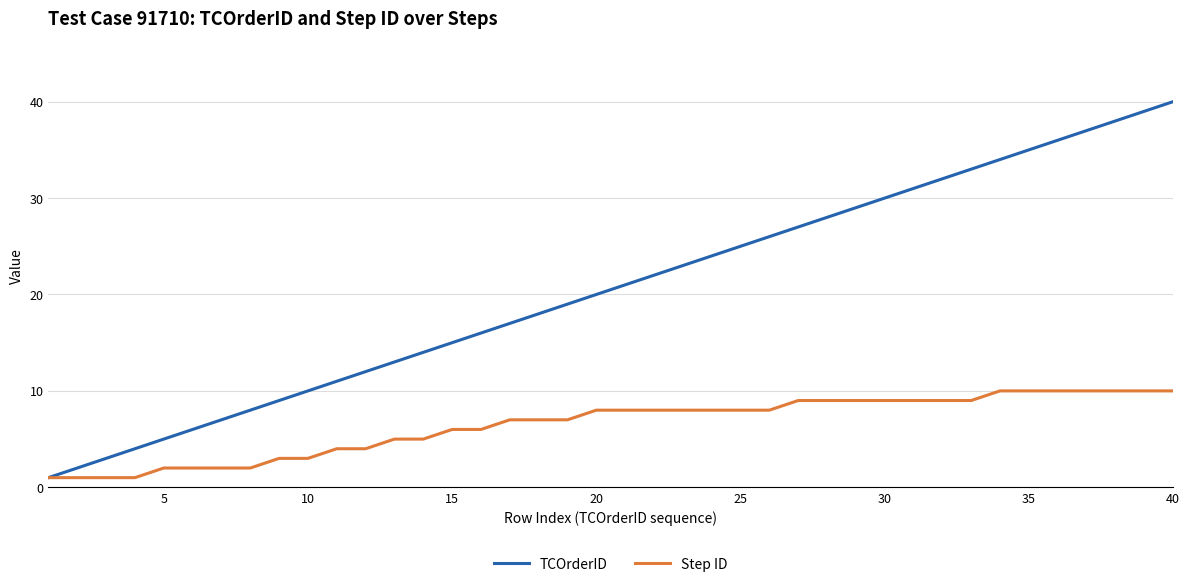

What is the greatest value displayed?

40